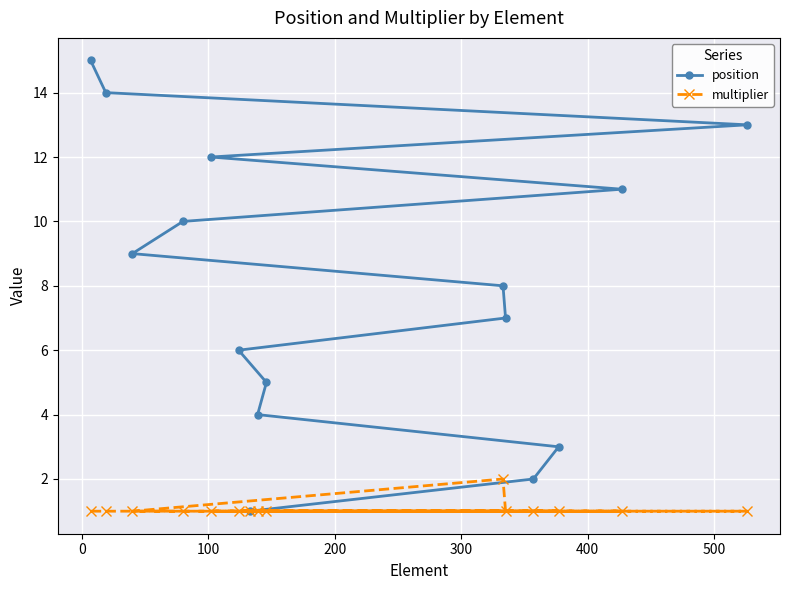

Reading right to left, transcribe all the data shown in this chart.

position: 13	11	3	2	7	8	5	4	1	6	12	10	9	14	15
multiplier: 1	1	1	1	1	2	1	1	1	1	1	1	1	1	1